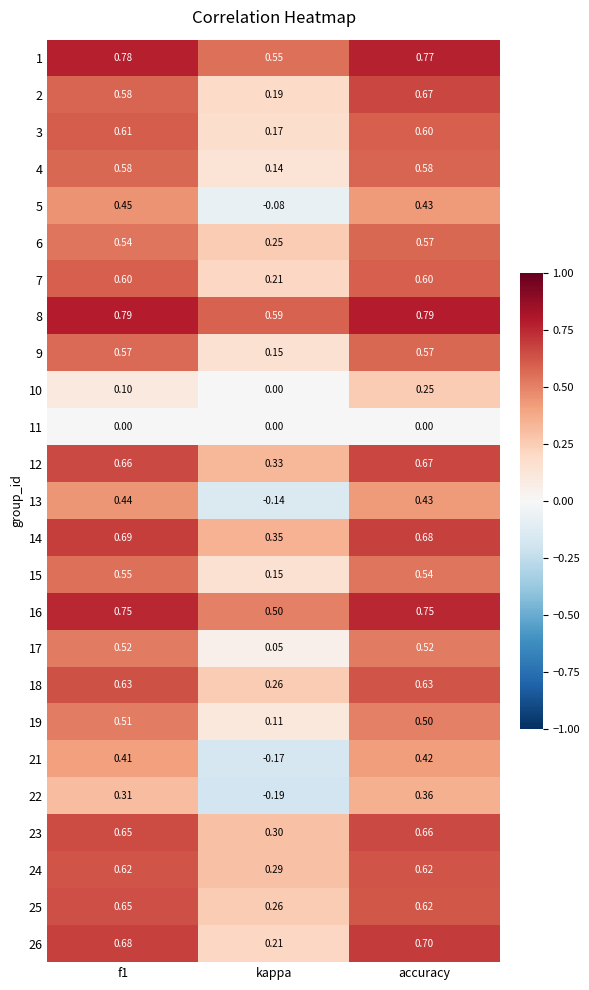

At which label does 24 reach its minimum?

kappa